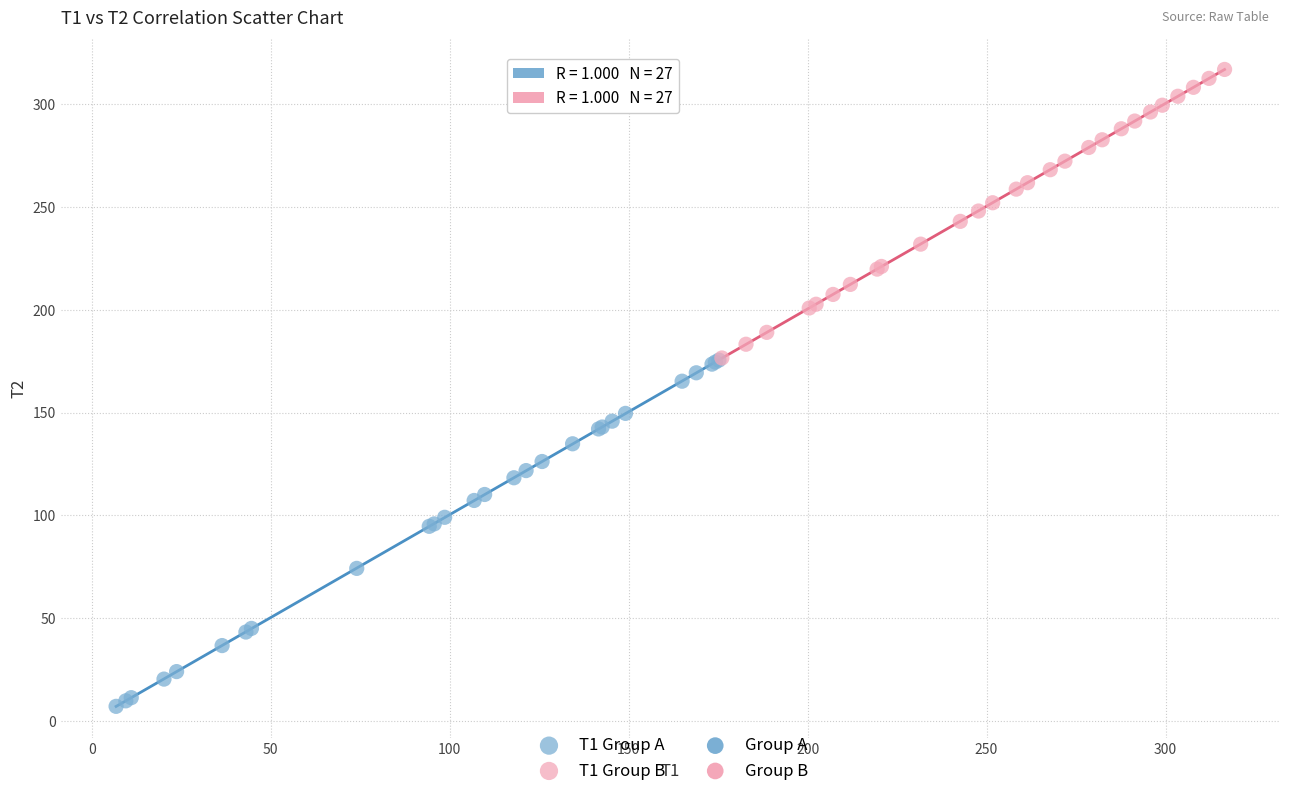

Which series contains the highest Y value?

T1 Group B